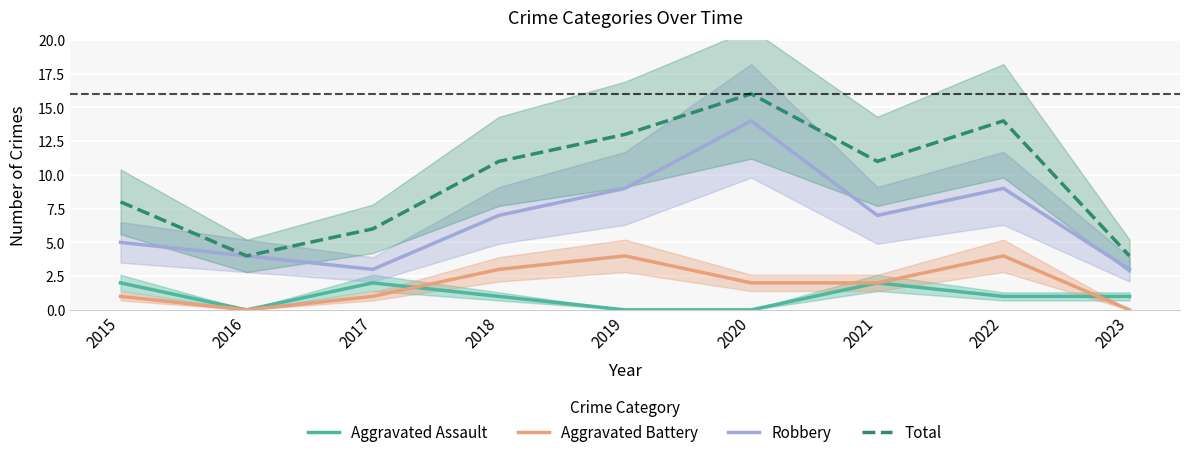

The value of Aggravated Assault at 2019 is 0. True or false?

True